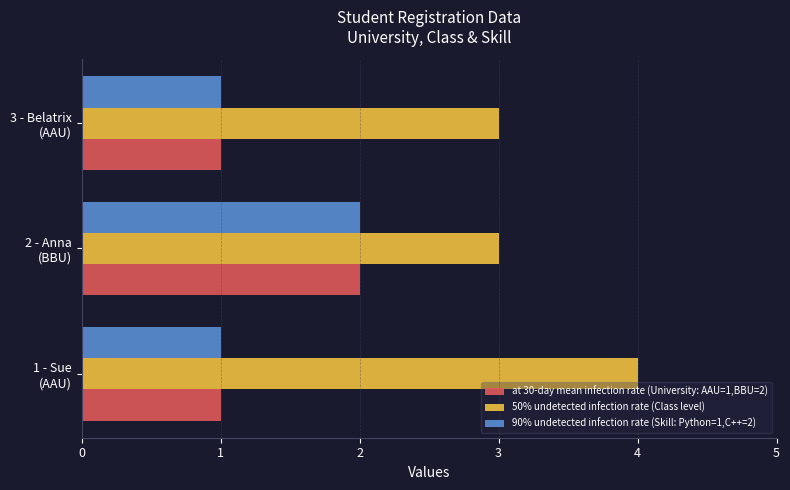

What is the minimum value for 50% undetected infection rate (Class level)?

3